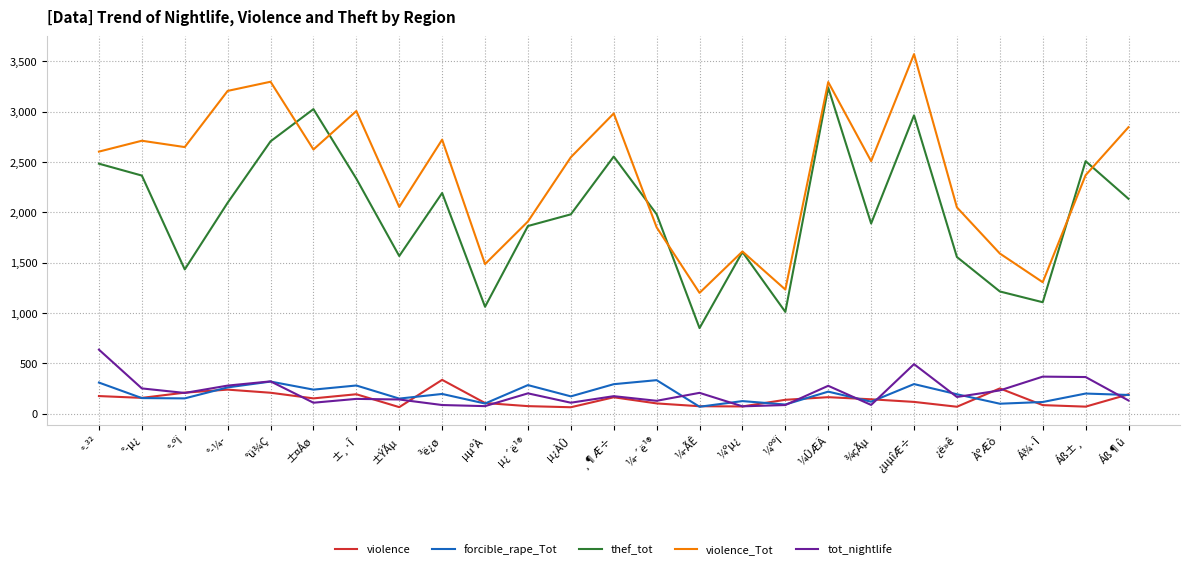

Does the chart display data point markers on the line(s)?

No